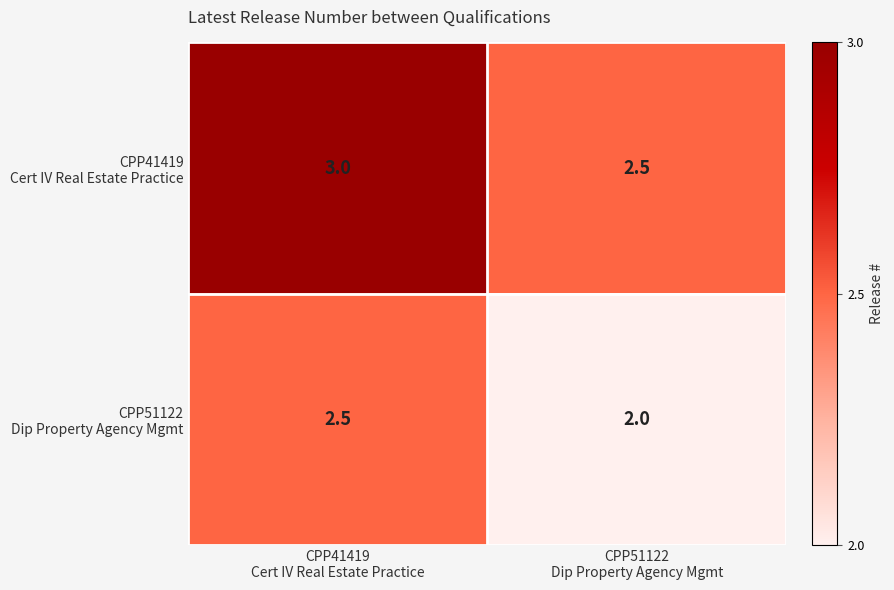

What is the minimum value shown in the chart?

2.0